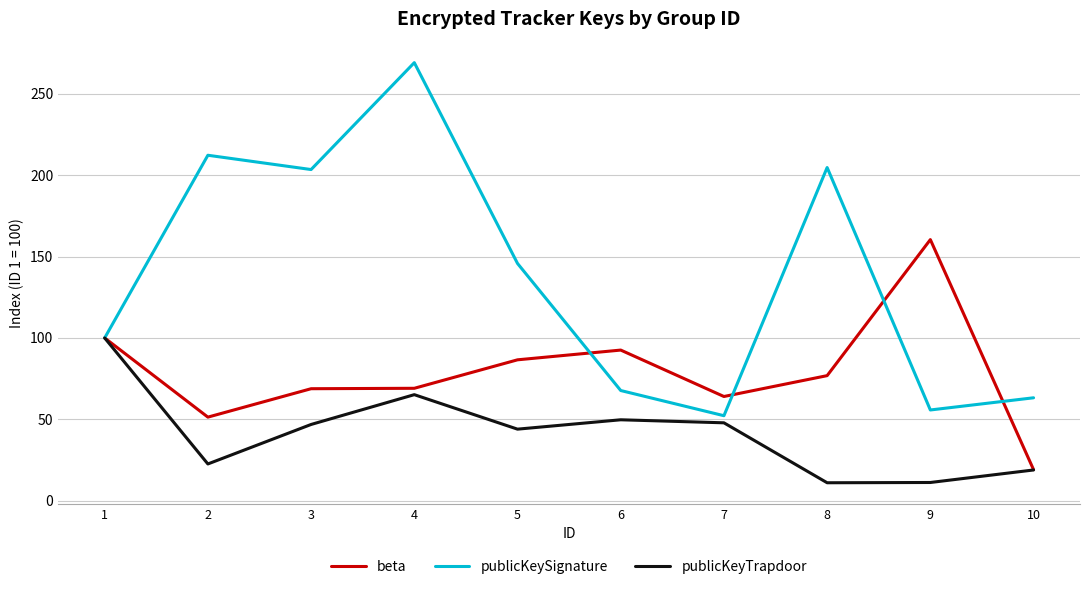

At how many categories does at least one series exceed 171?

4